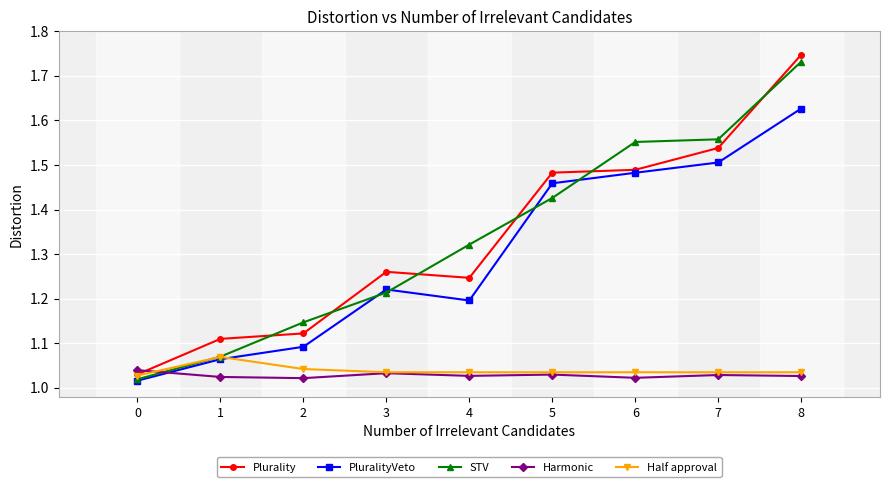

True or false: Harmonic has more than 0 points higher than both neighbors.

True